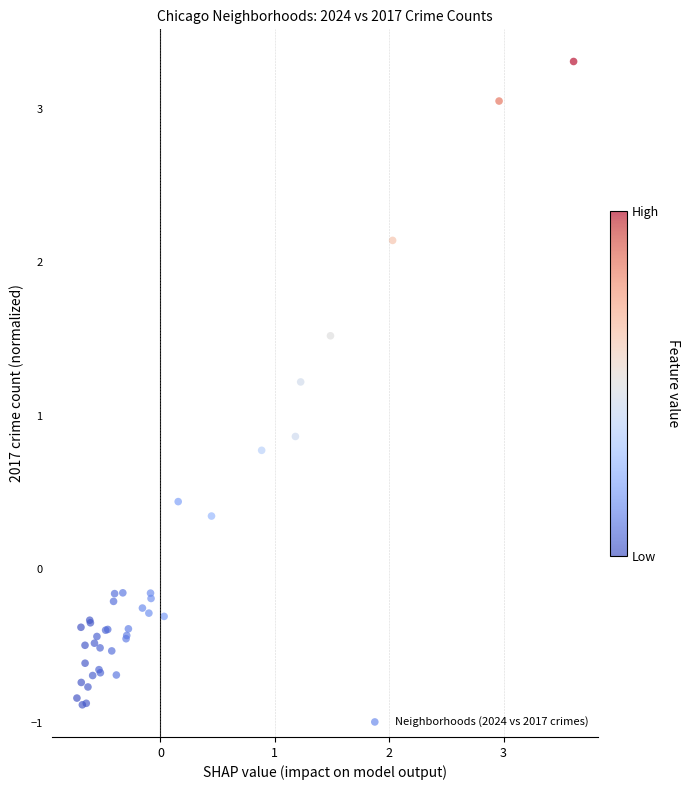

What Y value in the scatter plot is closest to 1?

0.9